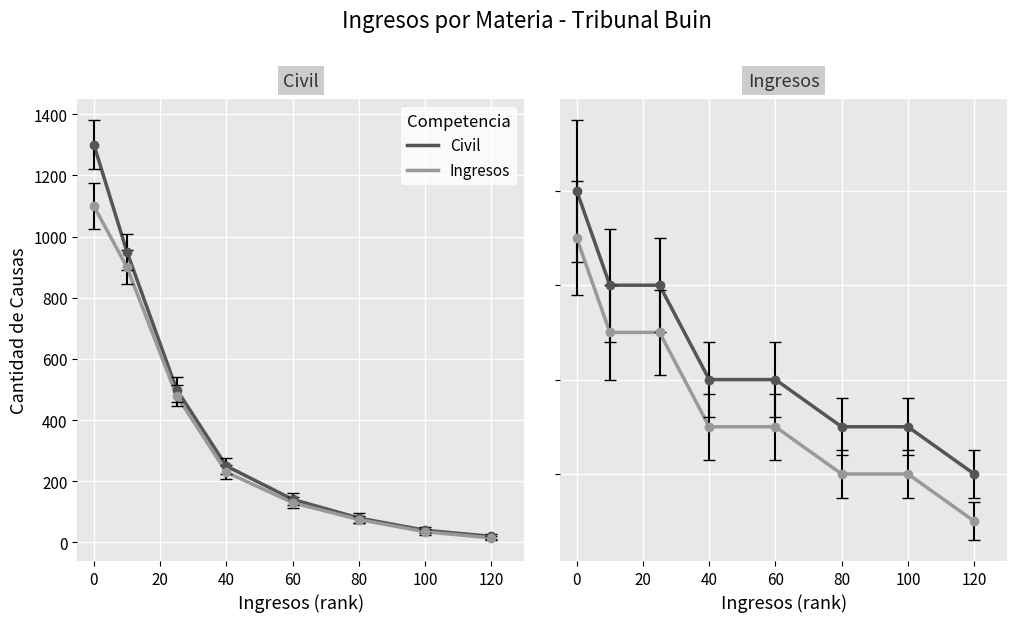

What is the label of the 6th point from the left?

80